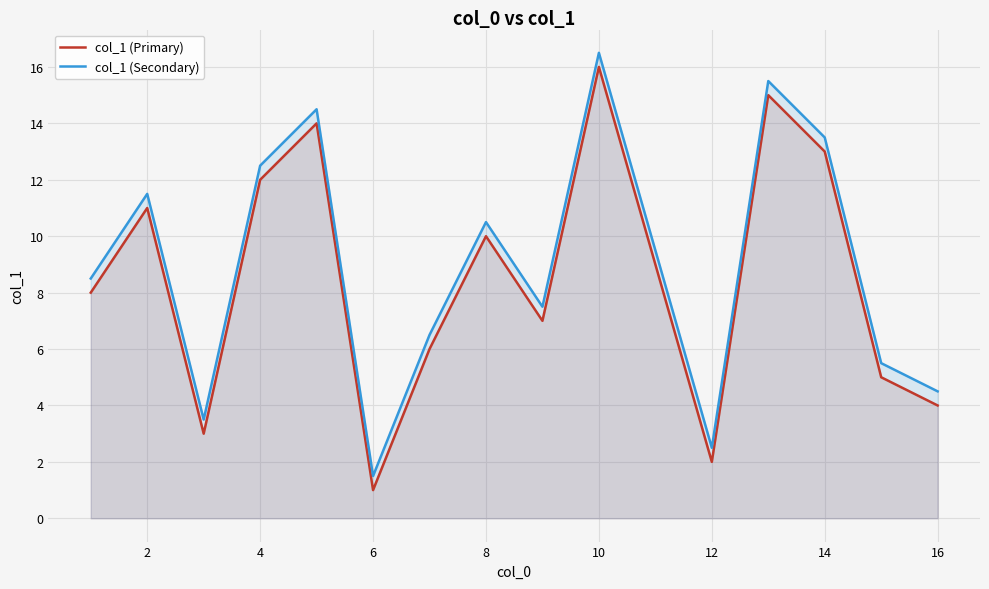

The col_1 (Secondary) series shows 12.5 at 4. True or false?

True